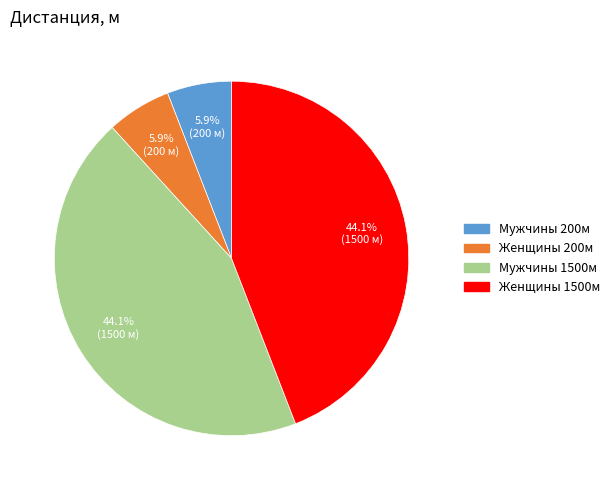

What portion of the pie excludes Мужчины 200м?

94.1%